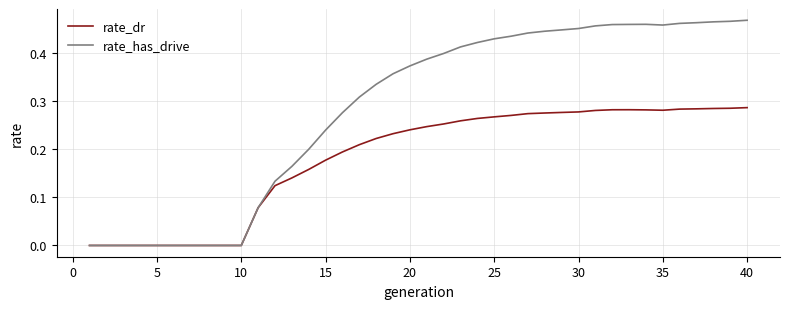

Which series has the largest total across all categories?

rate_has_drive